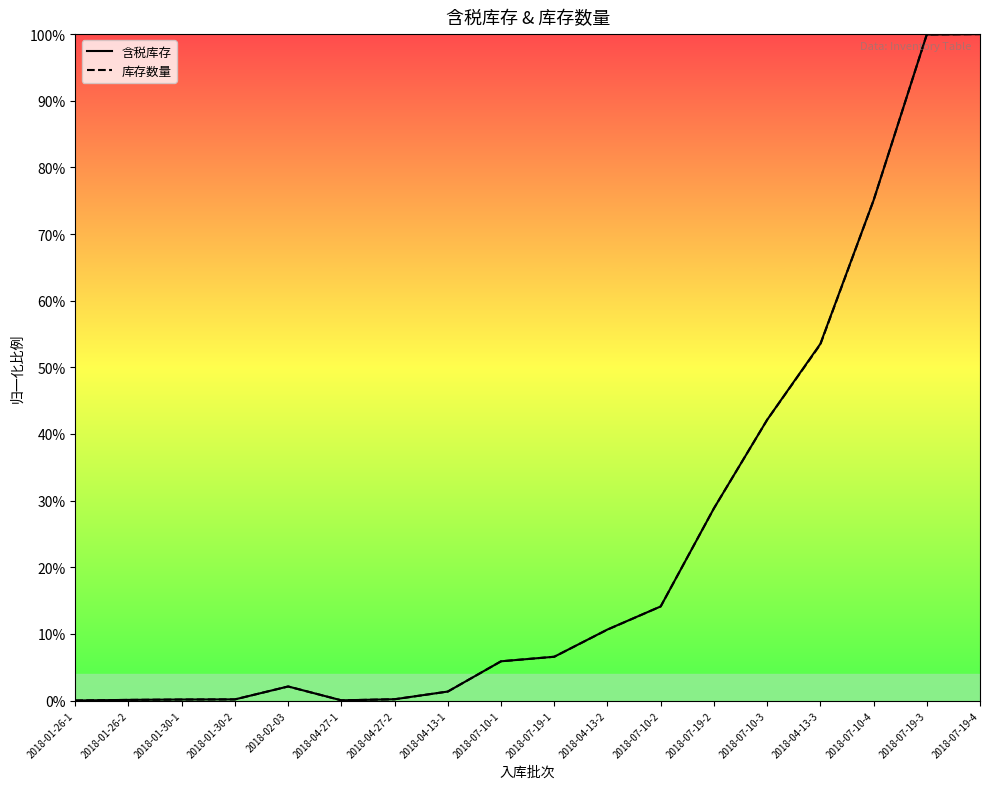

Where is the first local maximum for 库存数量?

2018-02-03